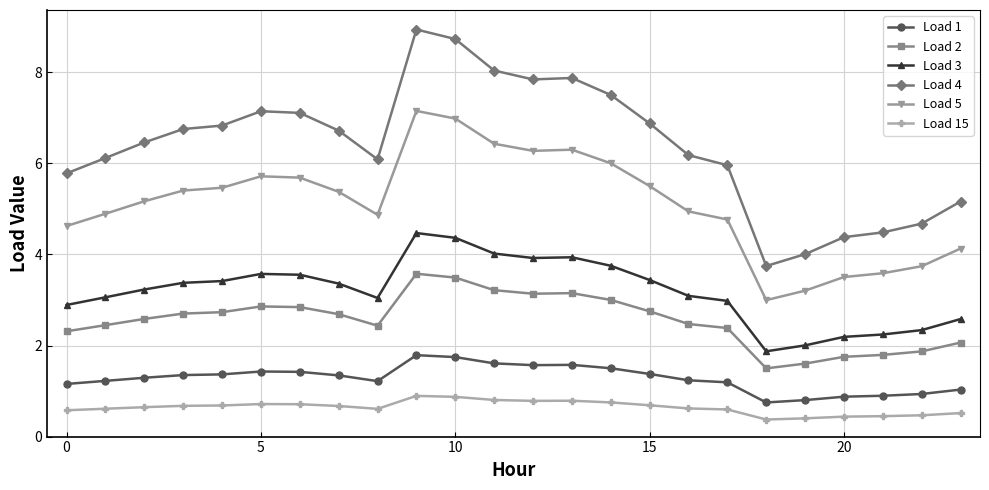

Which series has the largest total across all categories?

Load 4